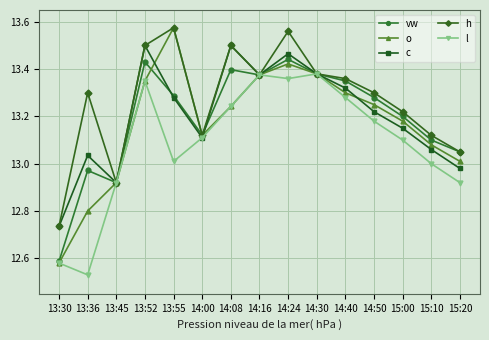

Which category has the lowest value in the c series?

13:30